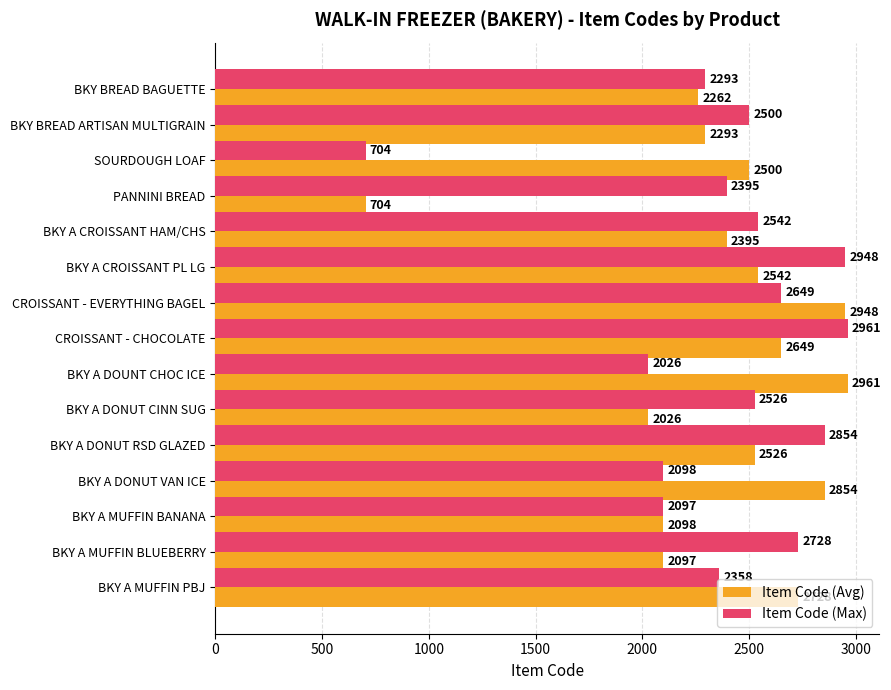

How many data points does each series have?

15